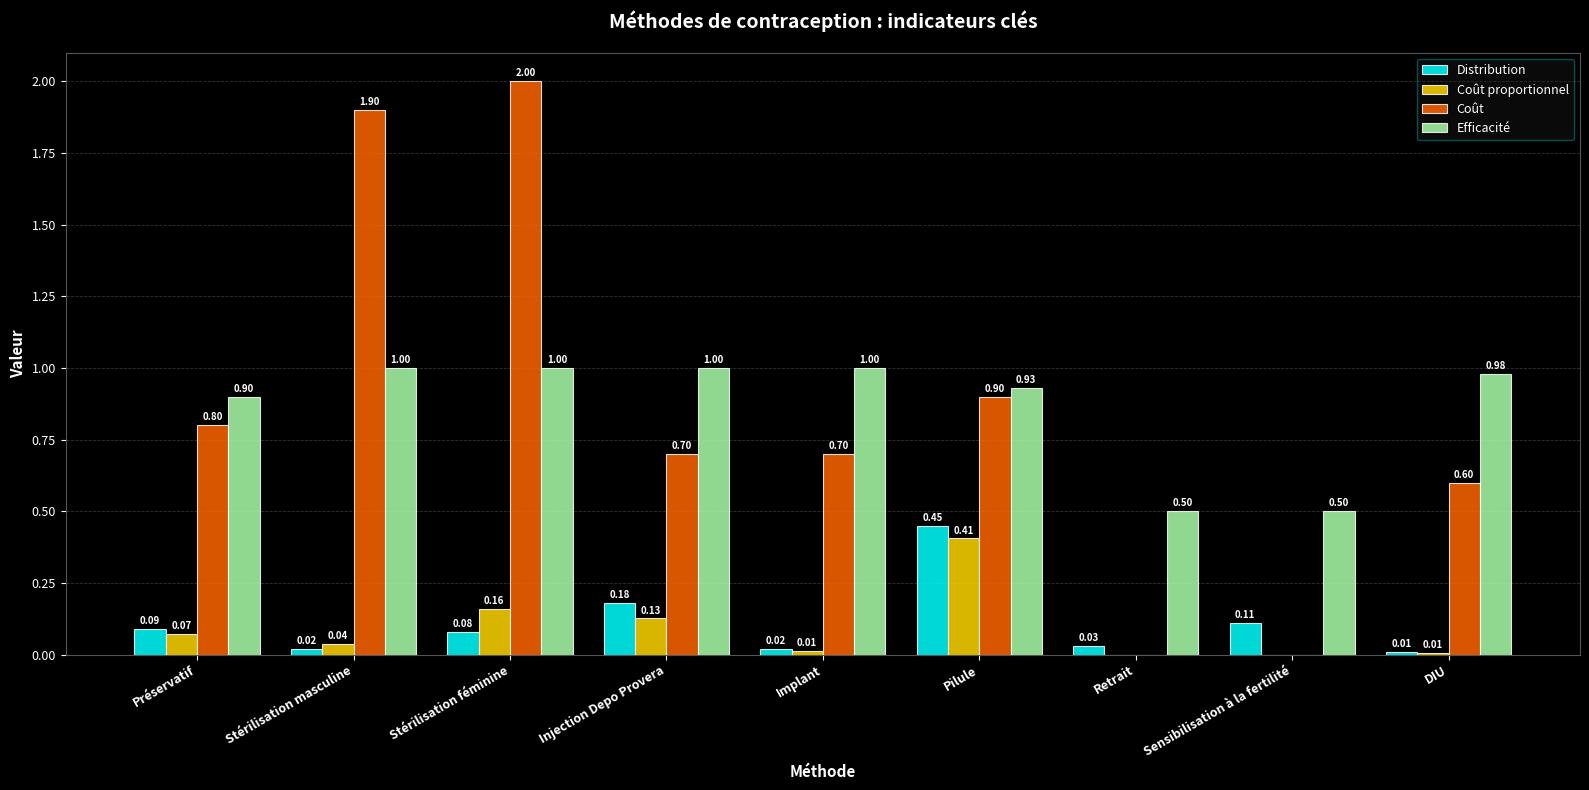

What is the total value across all series at Injection Depo Provera?

2.0